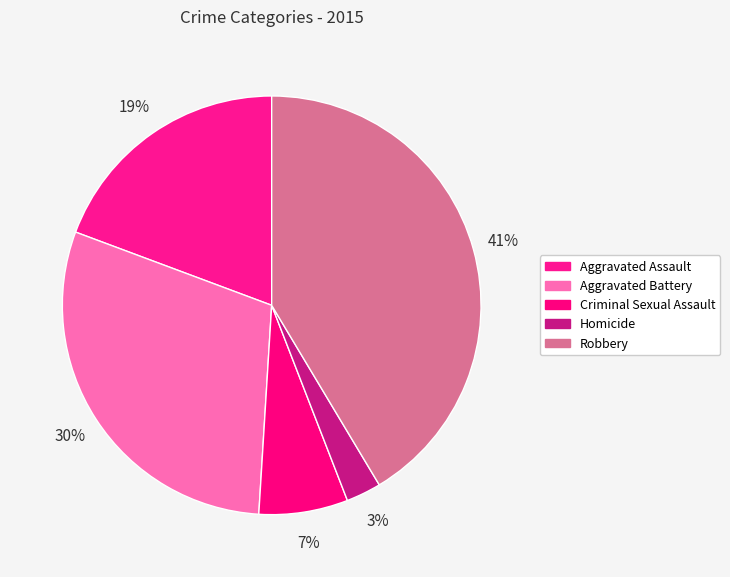

Count the number of slices in the pie.

5